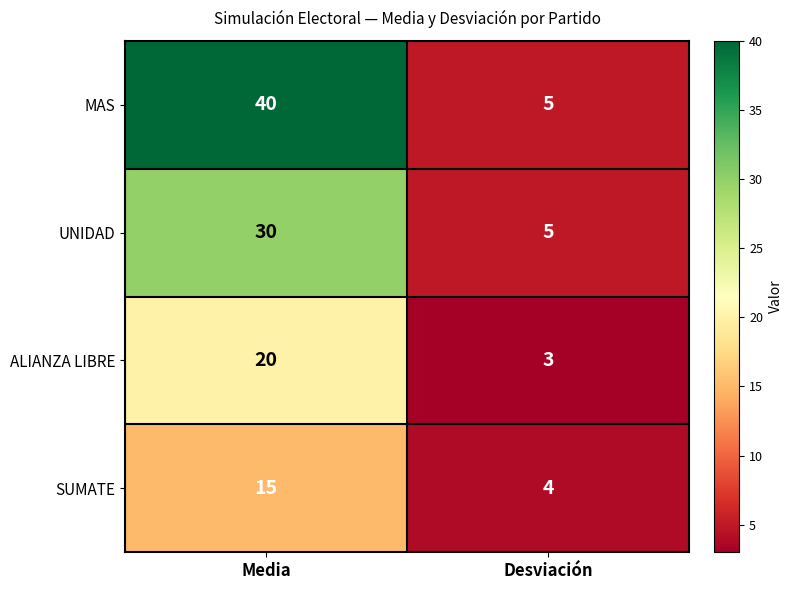

True or false: UNIDAD has a value of 21 at Media.

False